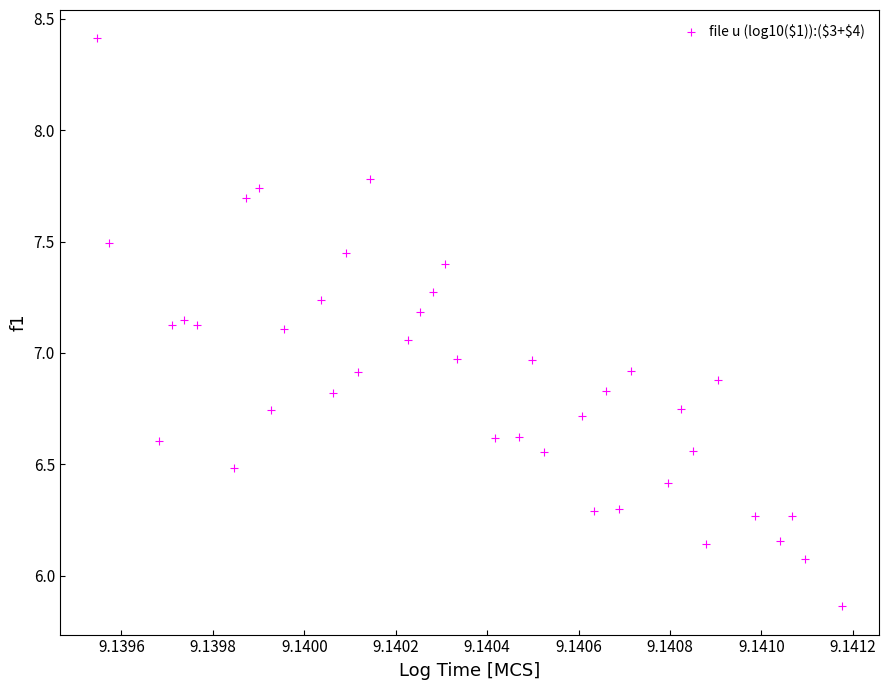

What is the range of Y values (max minus min)?

2.5